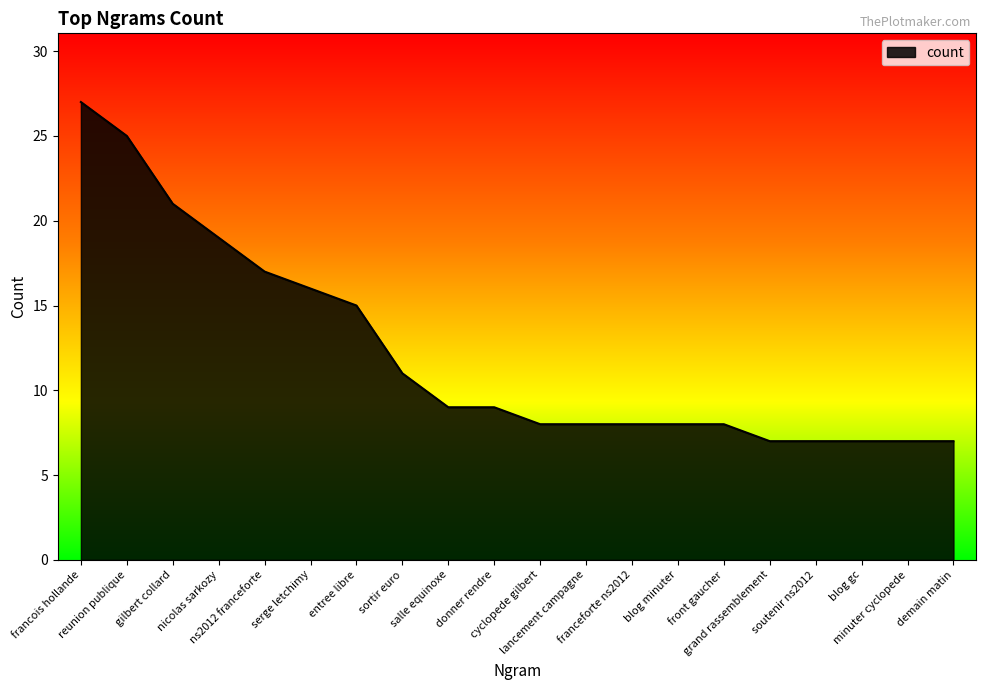

Does the chart display data point markers on the line(s)?

No